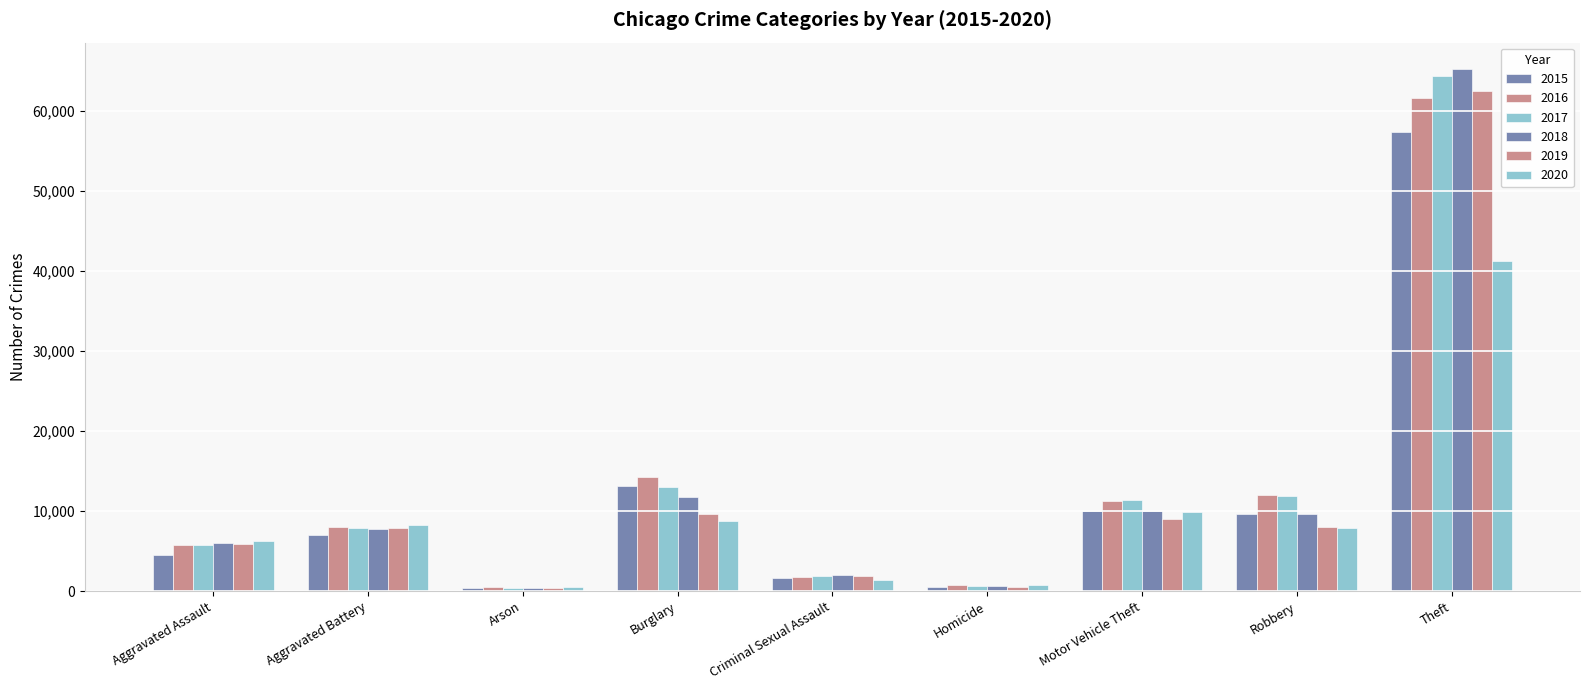

Reading right to left, what are all the values shown in this chart?

2015: 57350	9638	10068	496	1676	13184	448	7018	4480
2016: 61620	11960	11286	786	1823	14289	515	8085	5712
2017: 64382	11880	11380	672	1951	13001	444	7845	5793
2018: 65286	9680	9985	589	1989	11746	373	7734	6001
2019: 62491	7994	8977	498	1886	9639	376	7857	5841
2020: 41318	7855	9958	787	1460	8757	588	8319	6263